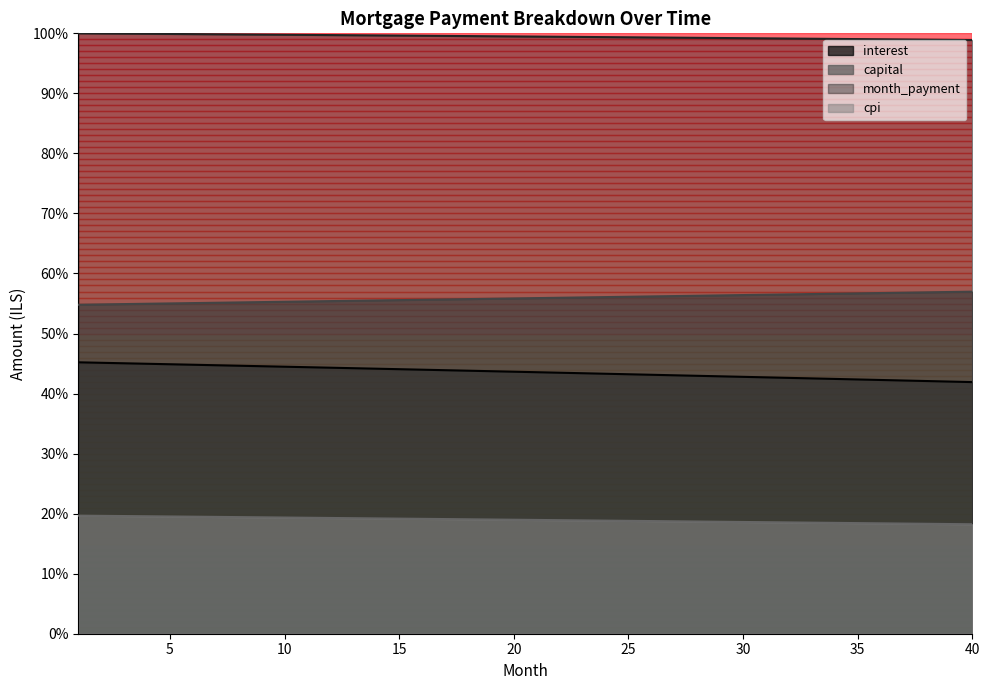

What value does the opening_balance series have at 14?

44.1